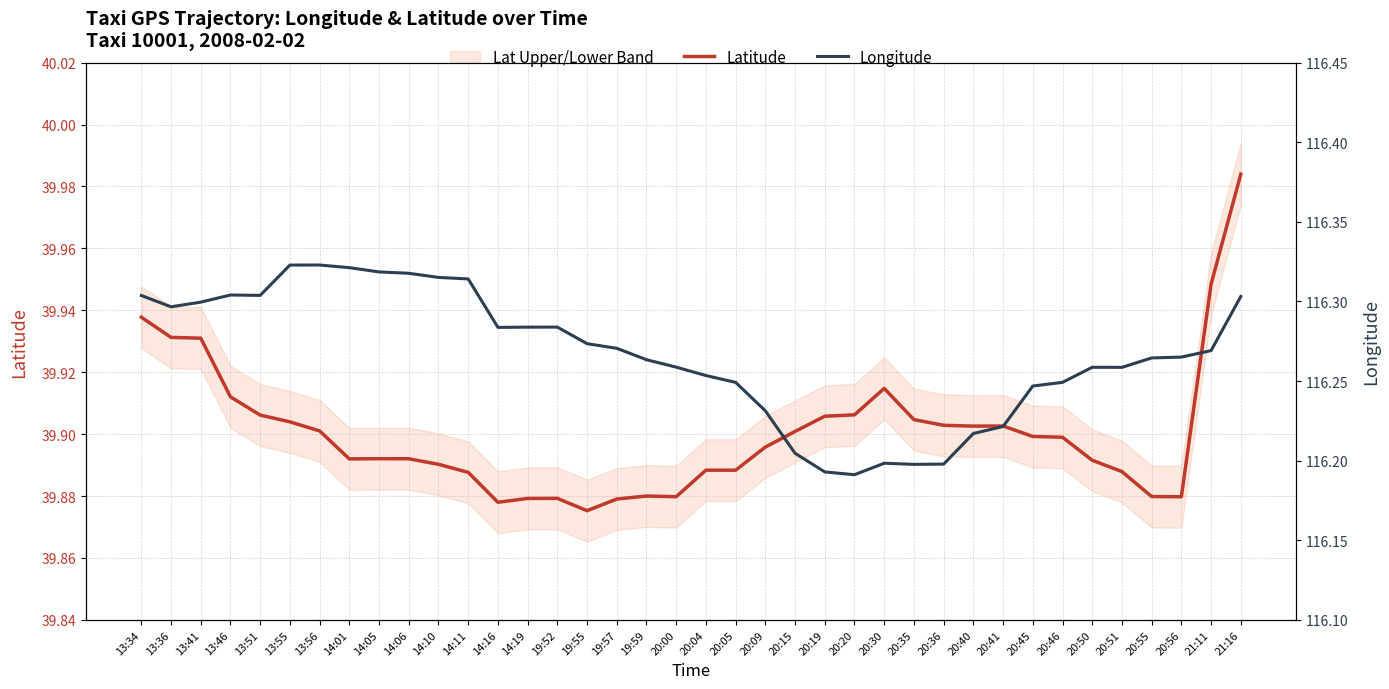

At how many categories does at least one series exceed 49?

38